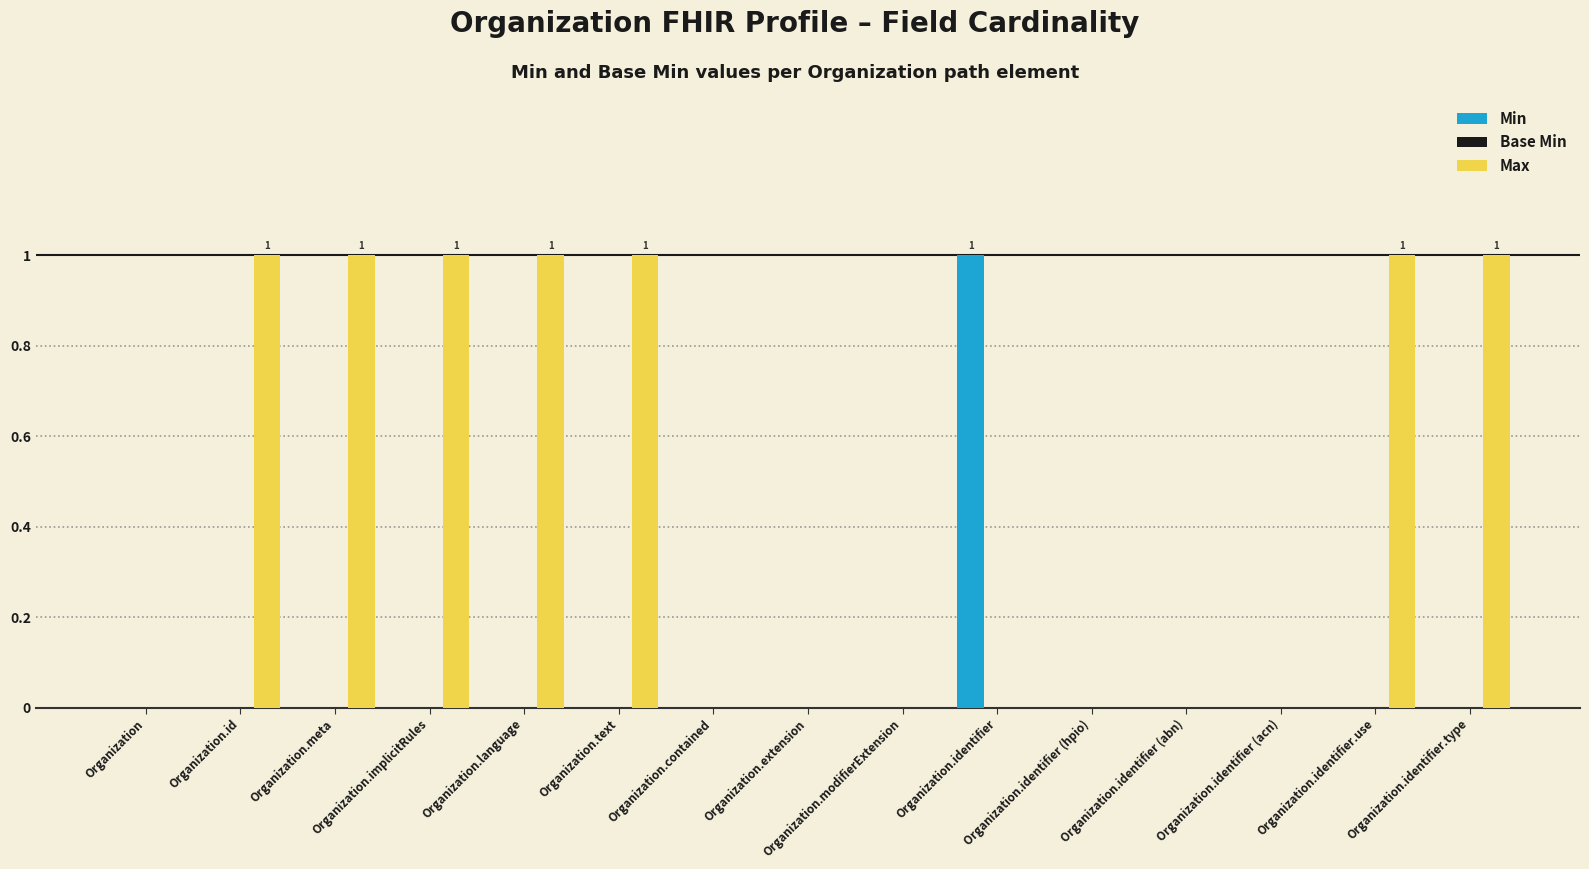

The Max series shows 1 at Organization. True or false?

False